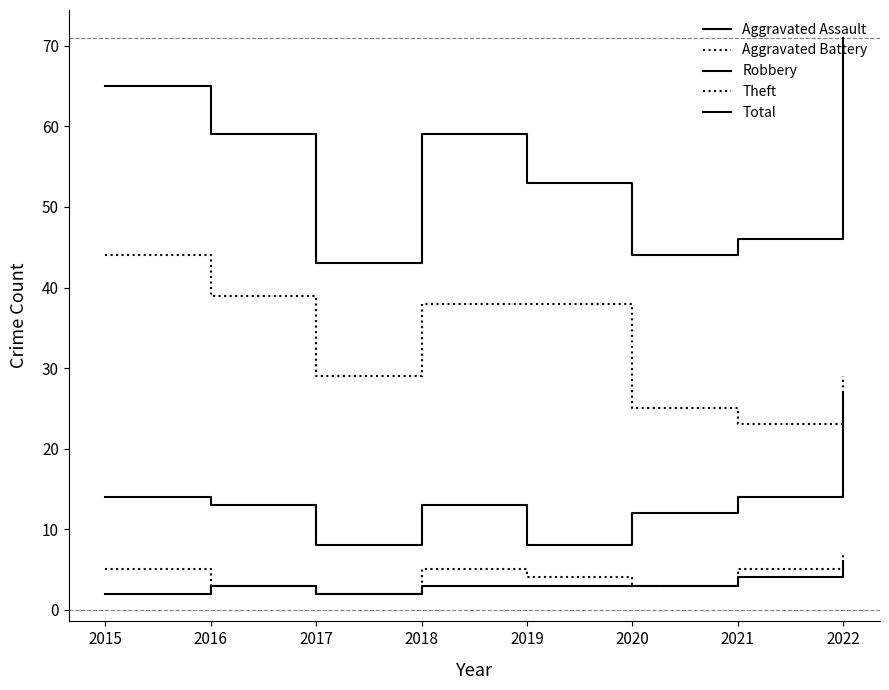

Is this an area chart (filled region under the line)?

No